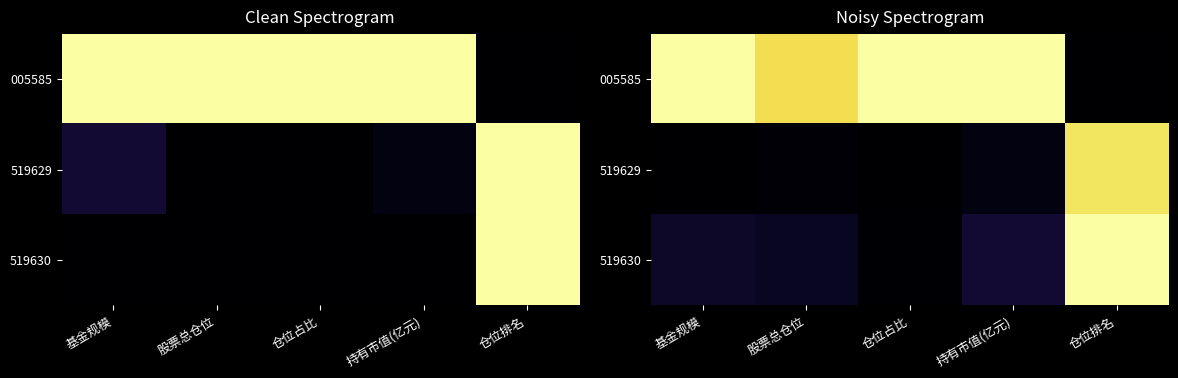

Which has a higher value, 基金规模 or 持有市值(亿元)?

基金规模